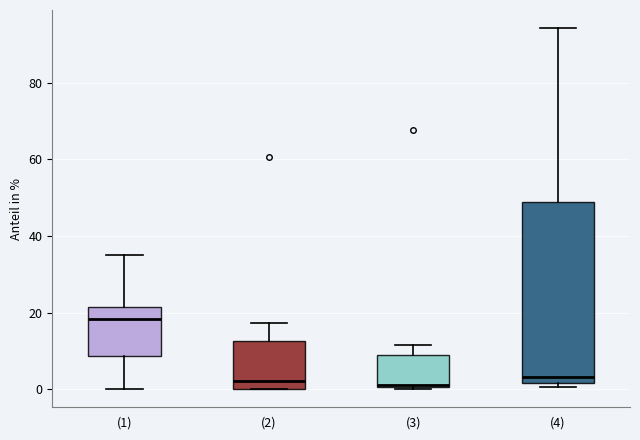

Which box's median line is the highest?

(1)